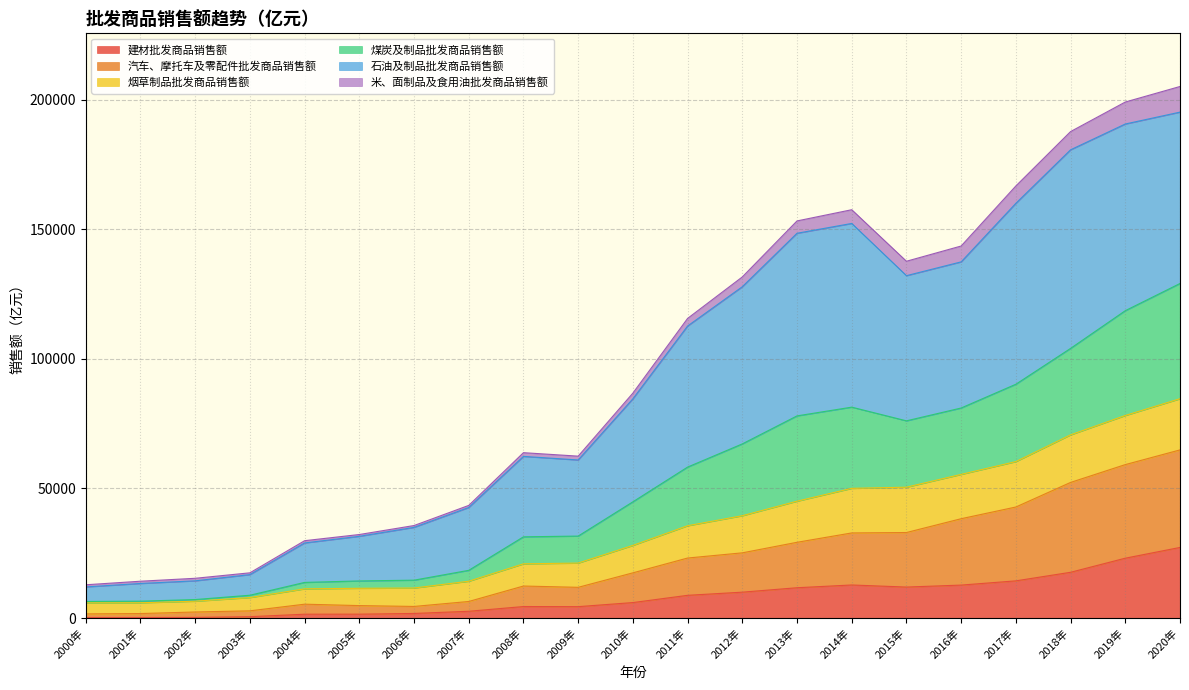

What is the total value across all series at 2020年?

205167.5